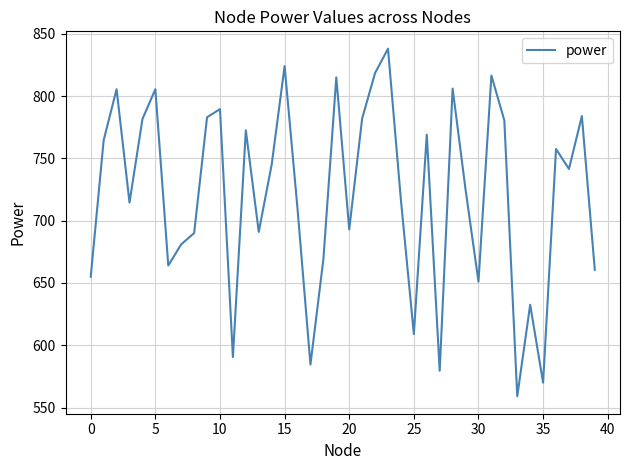

What is the minimum value shown in the chart?

559.0